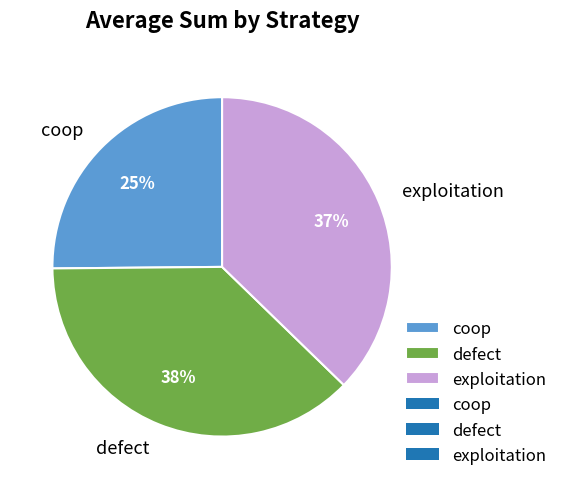

Combined, do defect and exploitation account for over 50%?

Yes